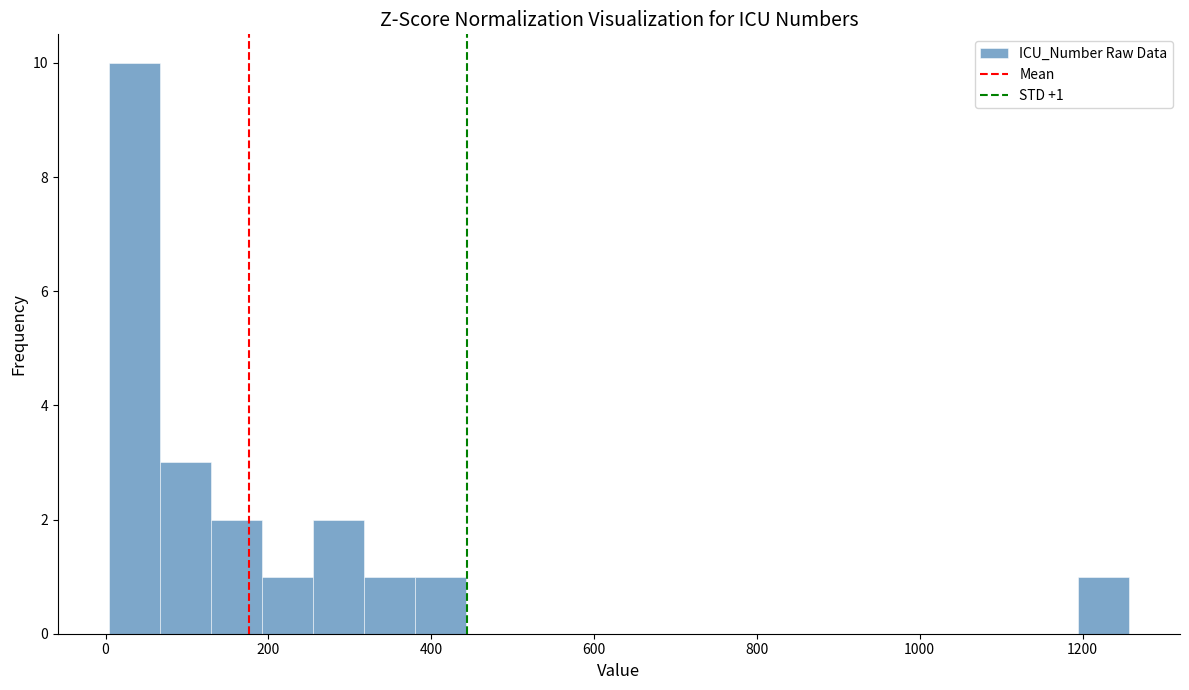

Around what value on the x-axis is the tallest bar? Give the approximate position of its centre, as read against the axis.

40